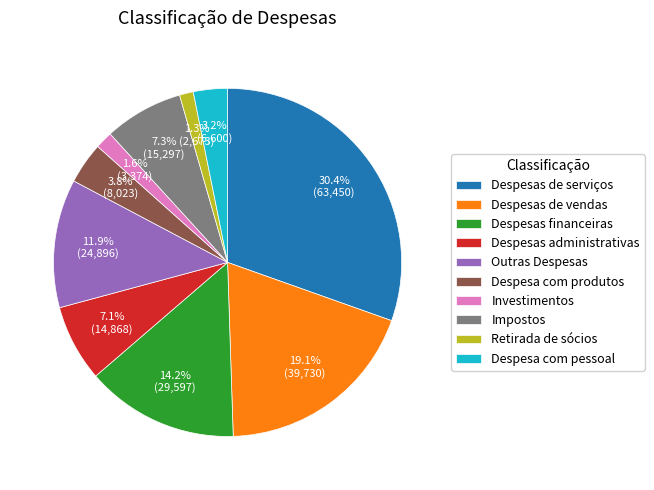

Count the number of slices in the pie.

10